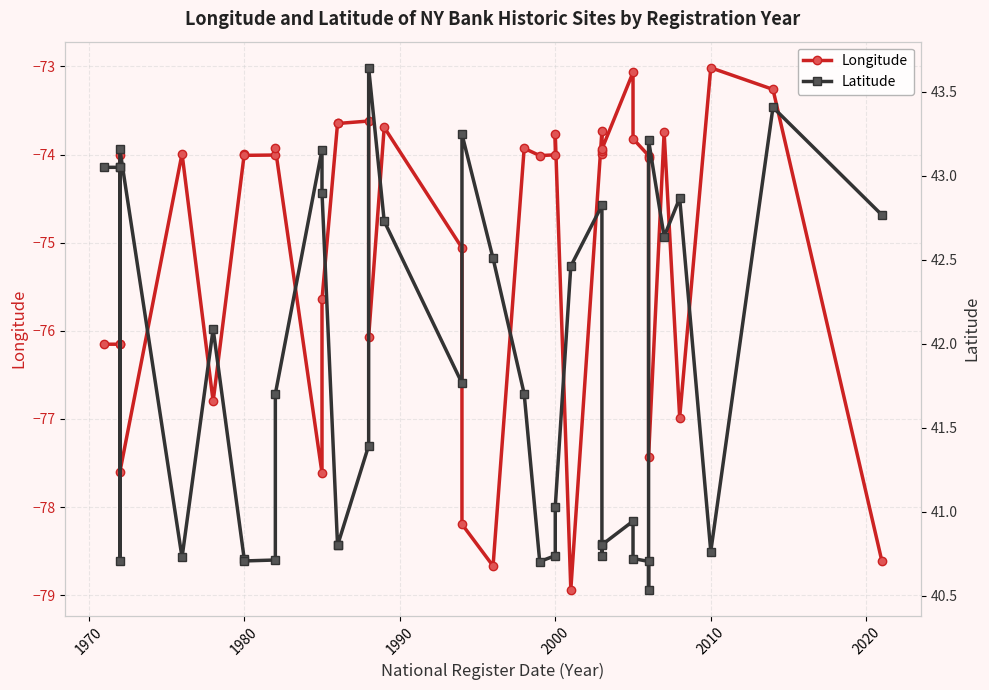

Reading left to right, extract all data points from this chart.

Longitude: -76.2	-76.2	-76.2	-74.0	-77.6	-74.0	-76.8	-74.0	-74.0	-74.0	-73.9	-77.6	-75.6	-73.6	-73.6	-73.6	-76.1	-73.7	-75.1	-78.2	-78.7	-73.9	-74.0	-74.0	-73.8	-78.9	-73.7	-74.0	-74.0	-73.9	-73.1	-73.8	-74.0	-74.0	-77.4	-73.7	-77.0	-73.0	-73.3	-78.6
Latitude: 43.1	43.1	43.1	40.7	43.2	40.7	42.1	40.7	40.7	40.7	41.7	43.2	42.9	40.8	40.8	41.4	43.6	42.7	41.8	43.2	42.5	41.7	40.7	40.7	41.0	42.5	42.8	40.7	40.8	40.8	40.9	40.7	40.7	40.5	43.2	42.6	42.9	40.8	43.4	42.8